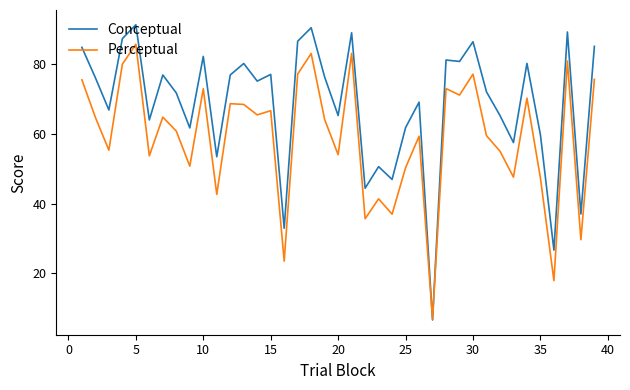

What is the average value of the Perceptual series?

58.9